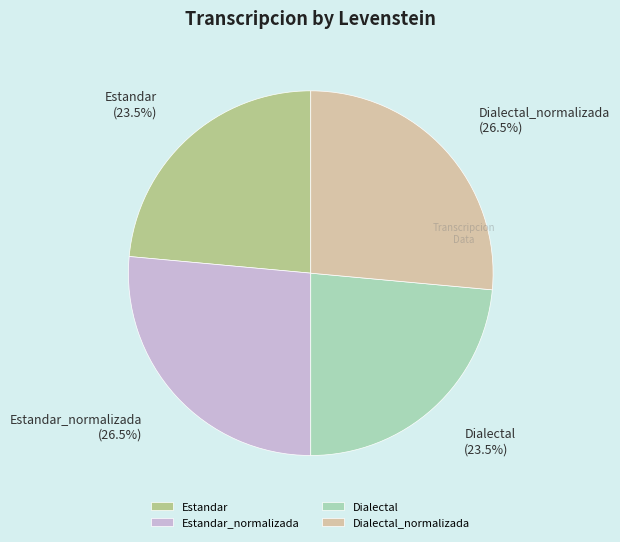

Approximately how many times larger is the value at Dialectal_normalizada (26.5%) compared to Estandar_normalizada (26.5%)?

1.0